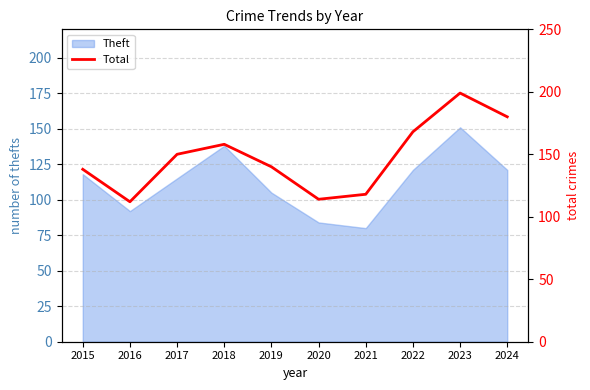

The value of Theft at 2015 is 36. True or false?

False